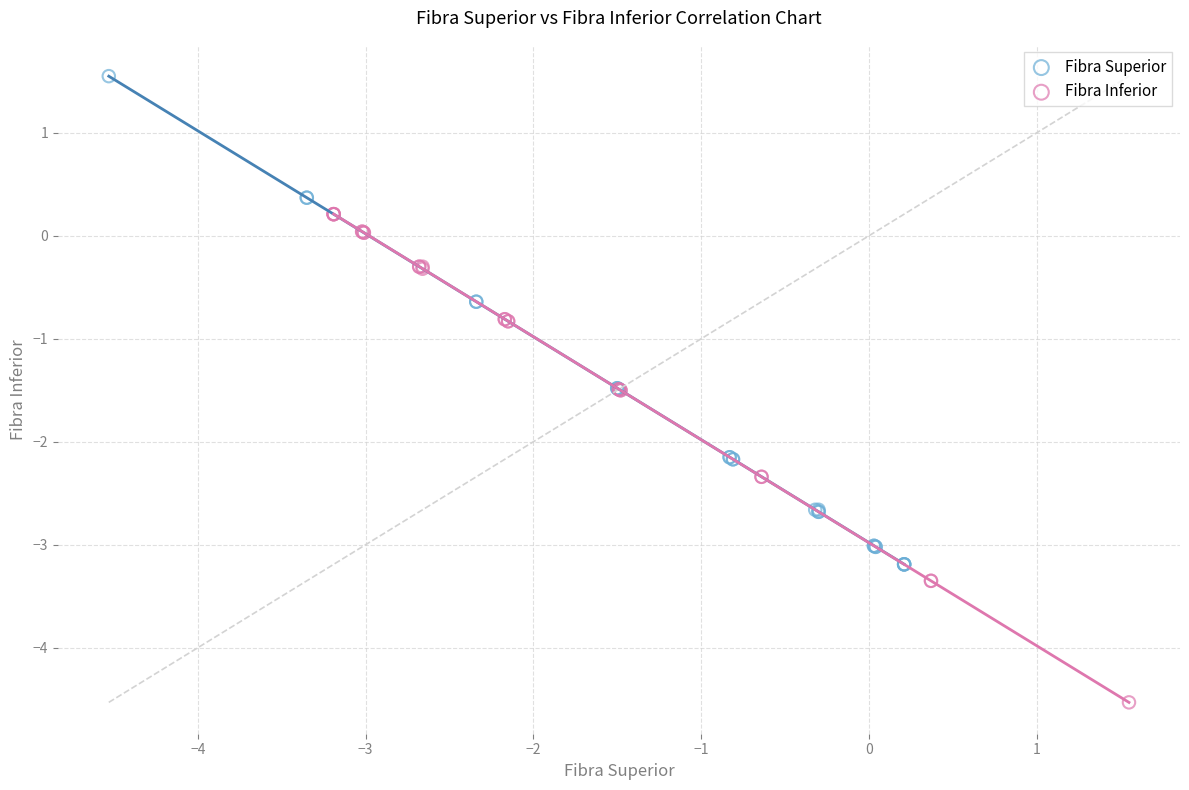

Which series contains the highest Y value?

Fibra Superior